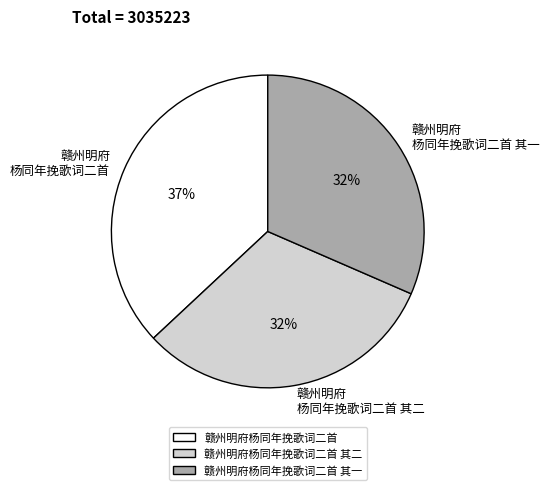

Between 赣州明府杨同年挽歌词二首 and 赣州明府杨同年挽歌词二首 其二, which is larger?

赣州明府杨同年挽歌词二首